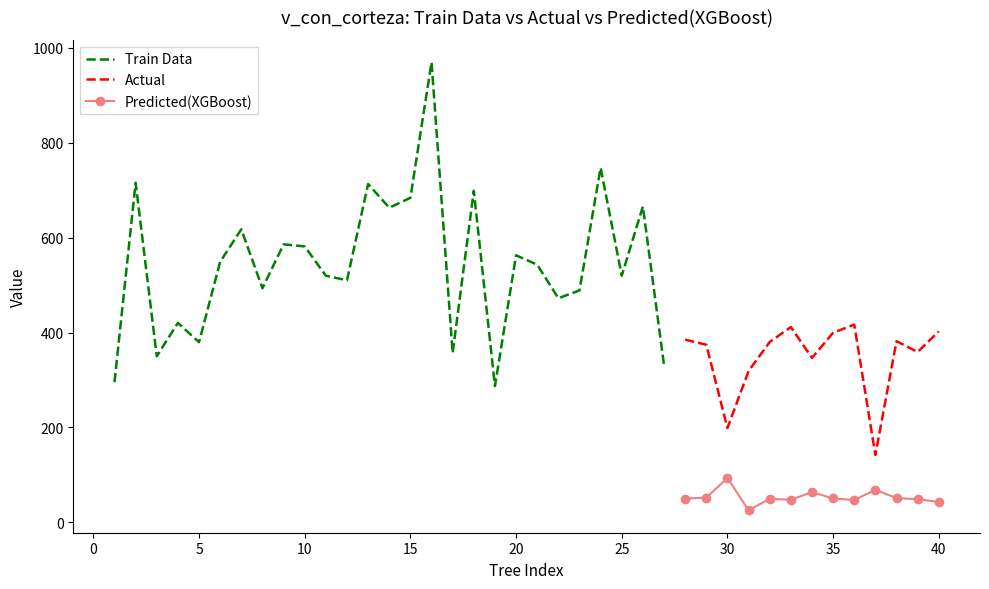

Which has a higher value, 12 or 23?

12